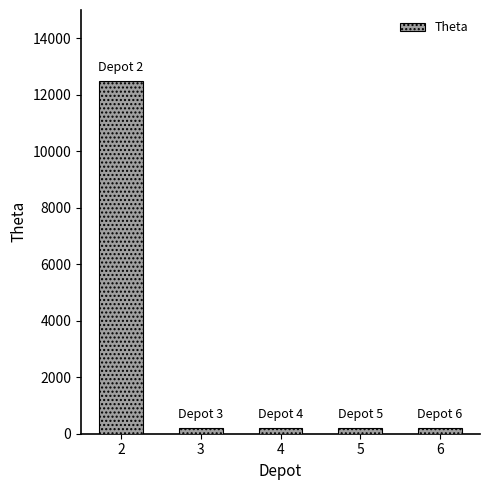

What is the greatest value displayed?

12500